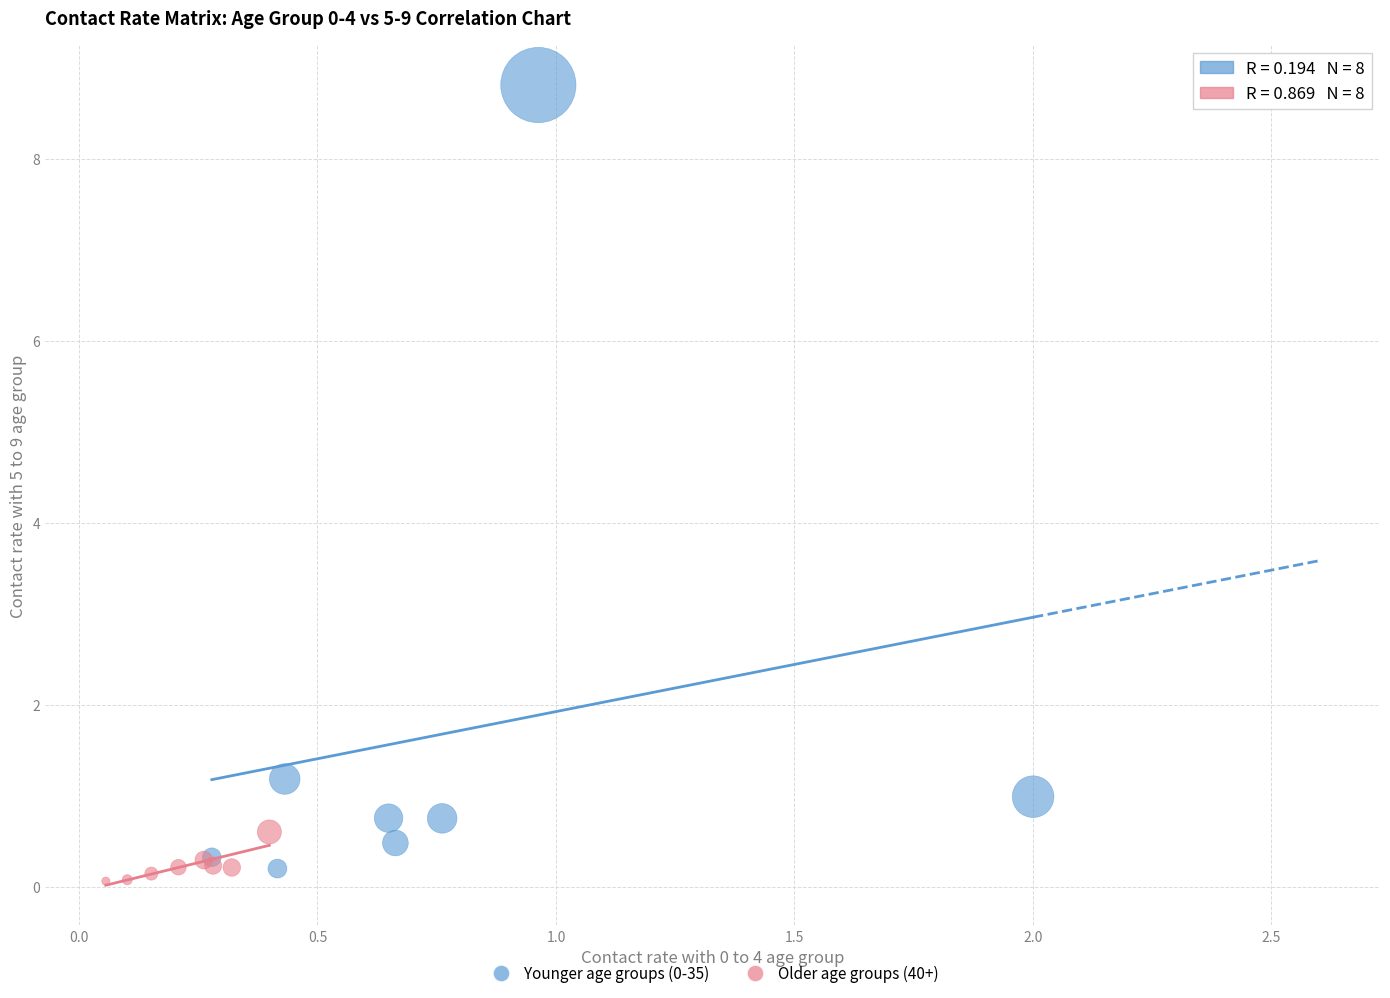

Which series contains the highest Y value?

Younger age groups (0-35)